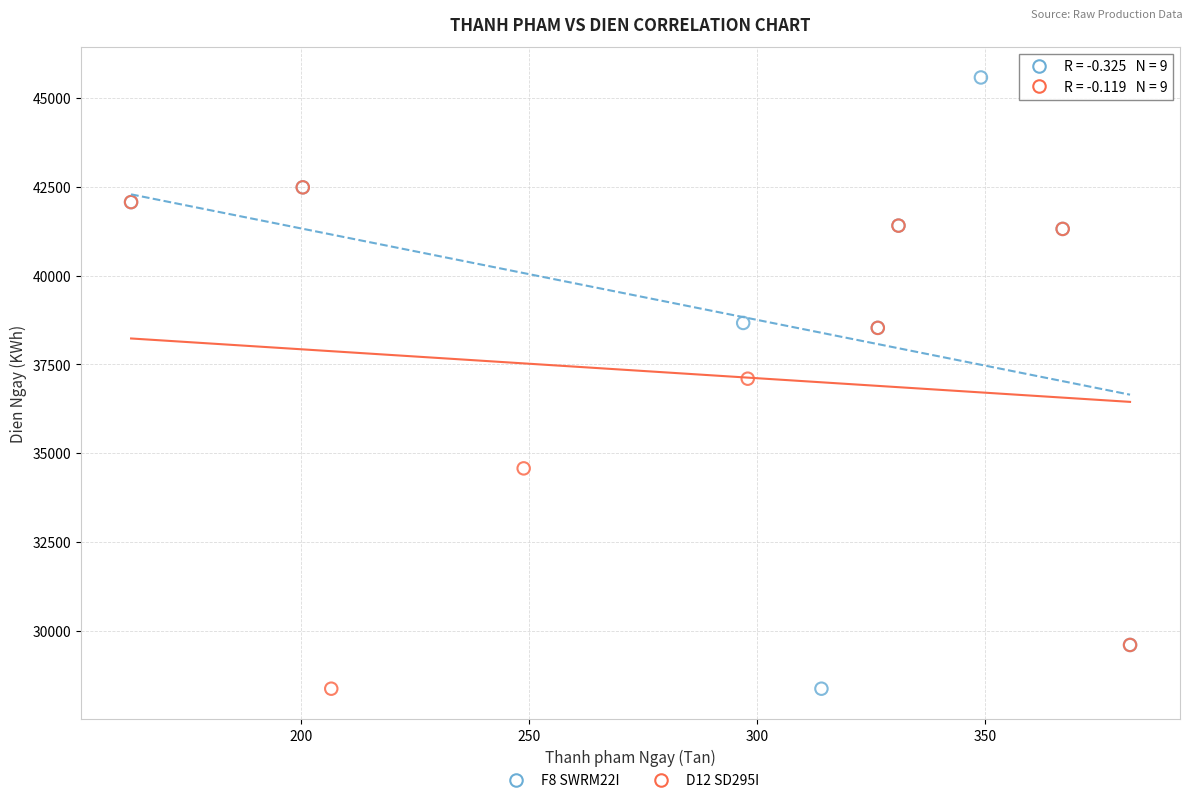

Which series has the largest Y range (max minus min)?

F8 SWRM22I